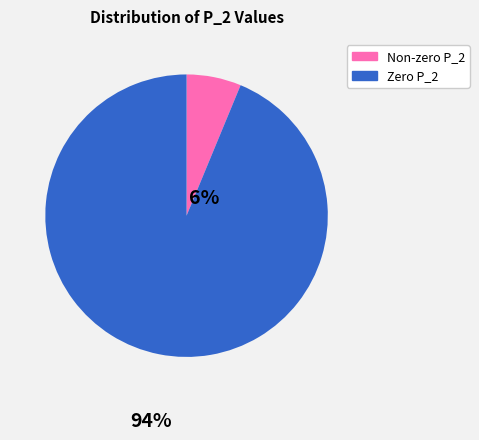

Is there any slice that represents more than half of the pie?

Yes